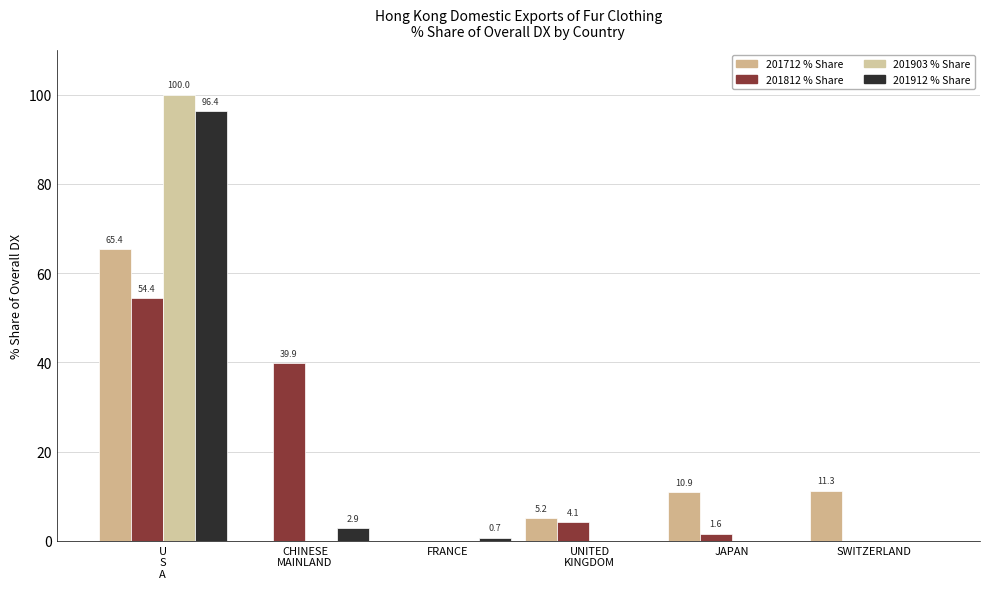

How many groups of bars are there?

6